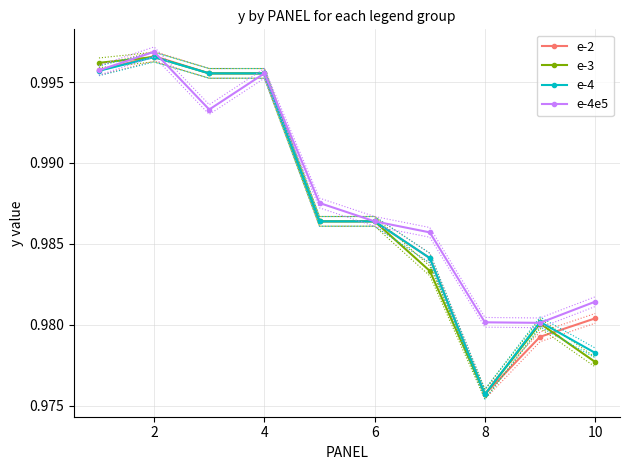

At which label is e-2 closest to 0?

8